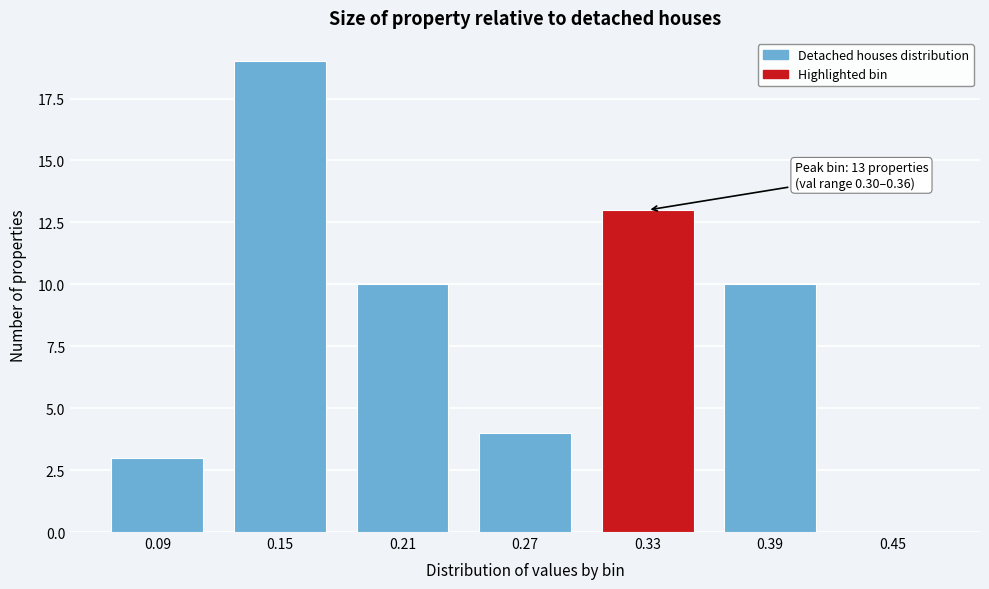

Reading left to right, transcribe all the data shown in this chart.

0.09=3	0.15=19	0.21=10	0.27=4	0.33=13	0.39=10	0.45=0